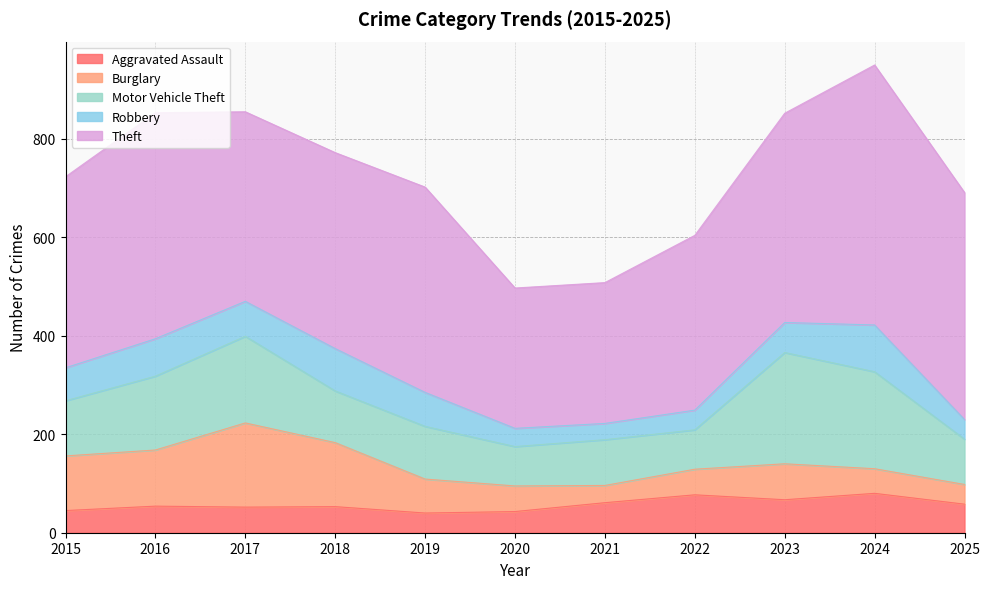

Where is the first local maximum for Aggravated Assault?

2016